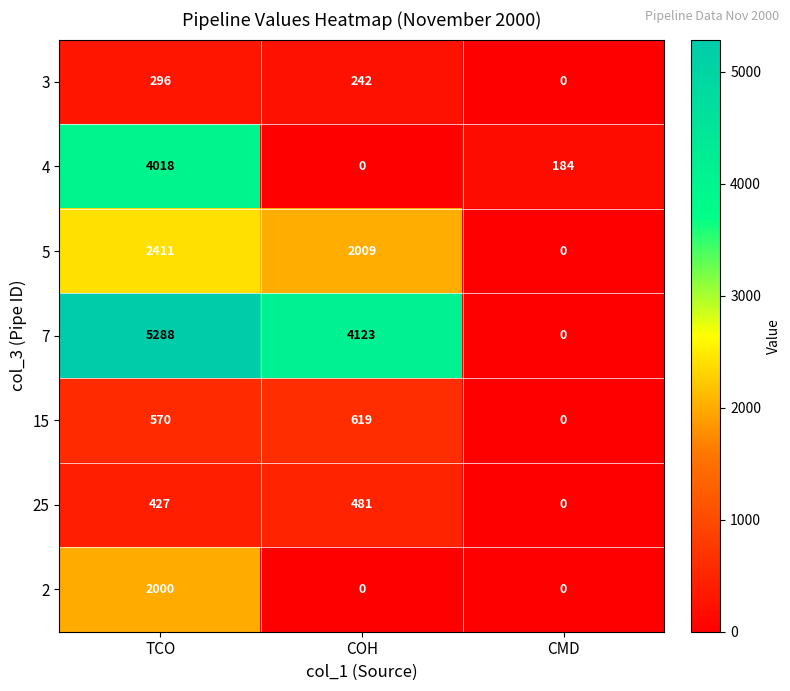

Reading left to right, extract all data points from this chart.

3: TCO=296	COH=242	CMD=0
4: TCO=4018	COH=0	CMD=184
5: TCO=2411	COH=2009	CMD=0
7: TCO=5288	COH=4123	CMD=0
15: TCO=570	COH=619	CMD=0
25: TCO=427	COH=481	CMD=0
2: TCO=2000	COH=0	CMD=0